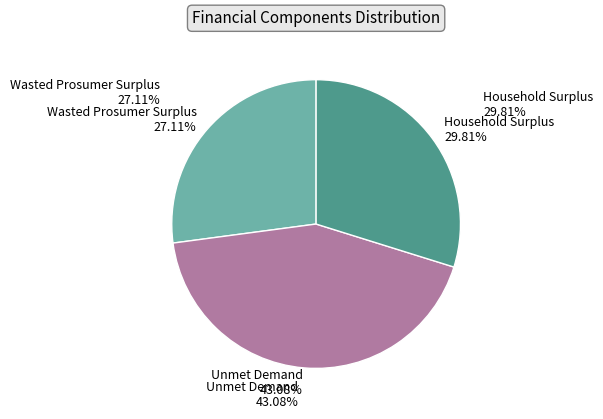

To the nearest percent, what is the combined percentage of Household Surplus and Wasted Prosumer Surplus?

57%